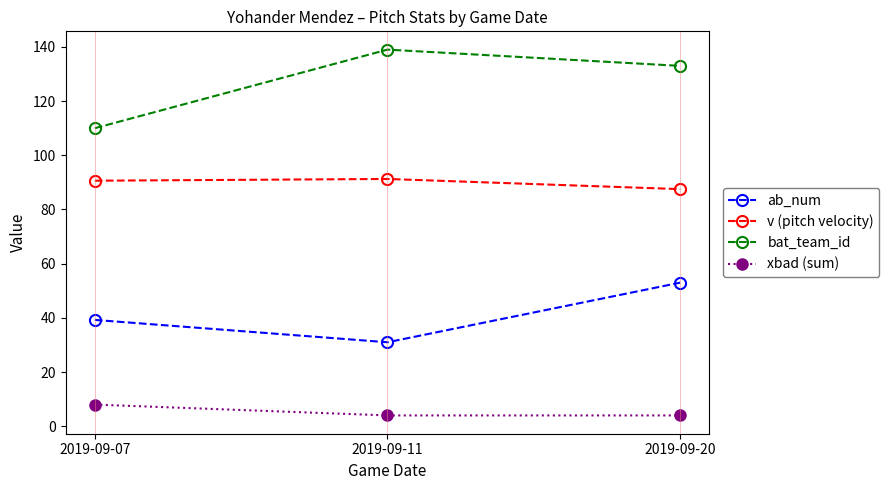

At which label does ab_num reach its peak?

2019-09-20